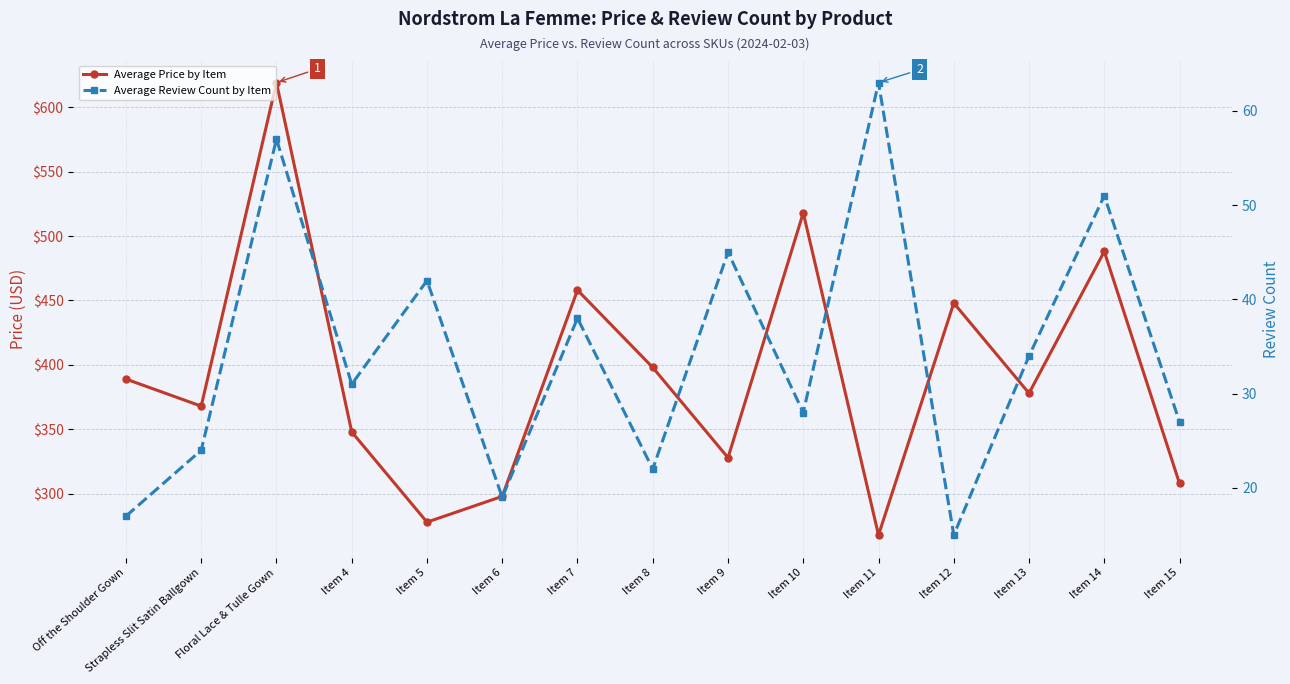

How many interior local valleys does the Average Price by Item series have?

5